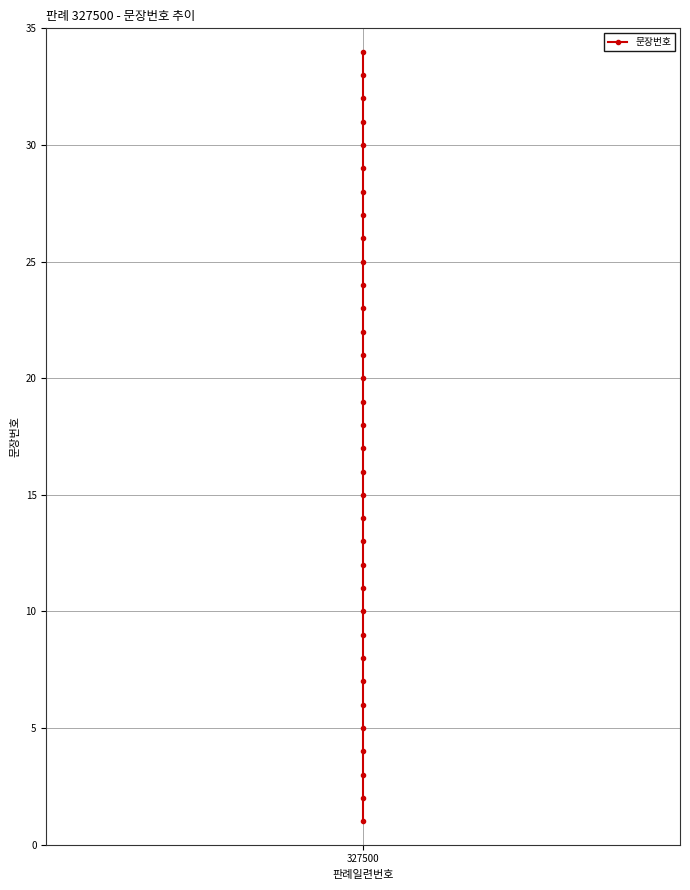

What is the ratio of the value at 26 to the value at 16?

1.6